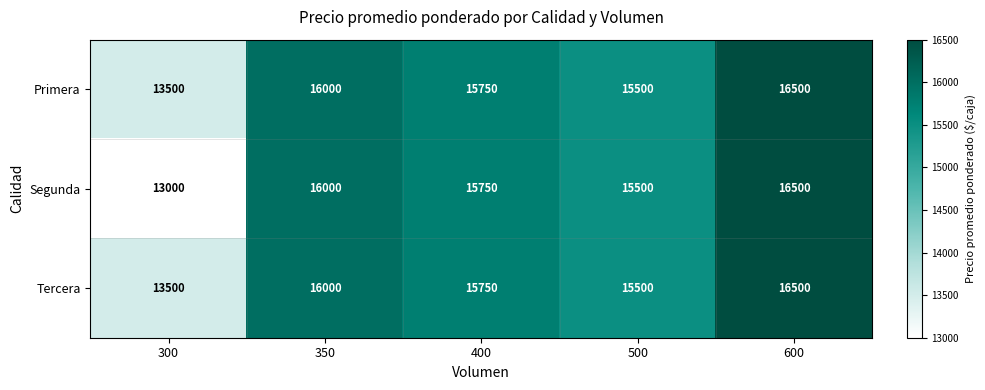

What is the difference between the second highest and minimum values in the Segunda series?

3000